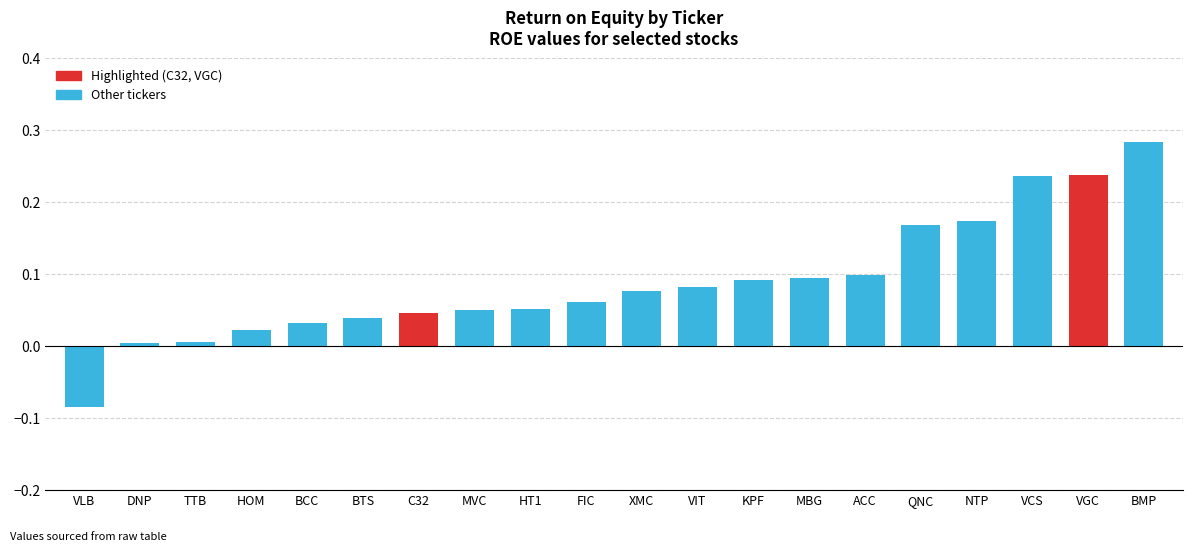

Which label corresponds to the smallest value in the chart?

VLB